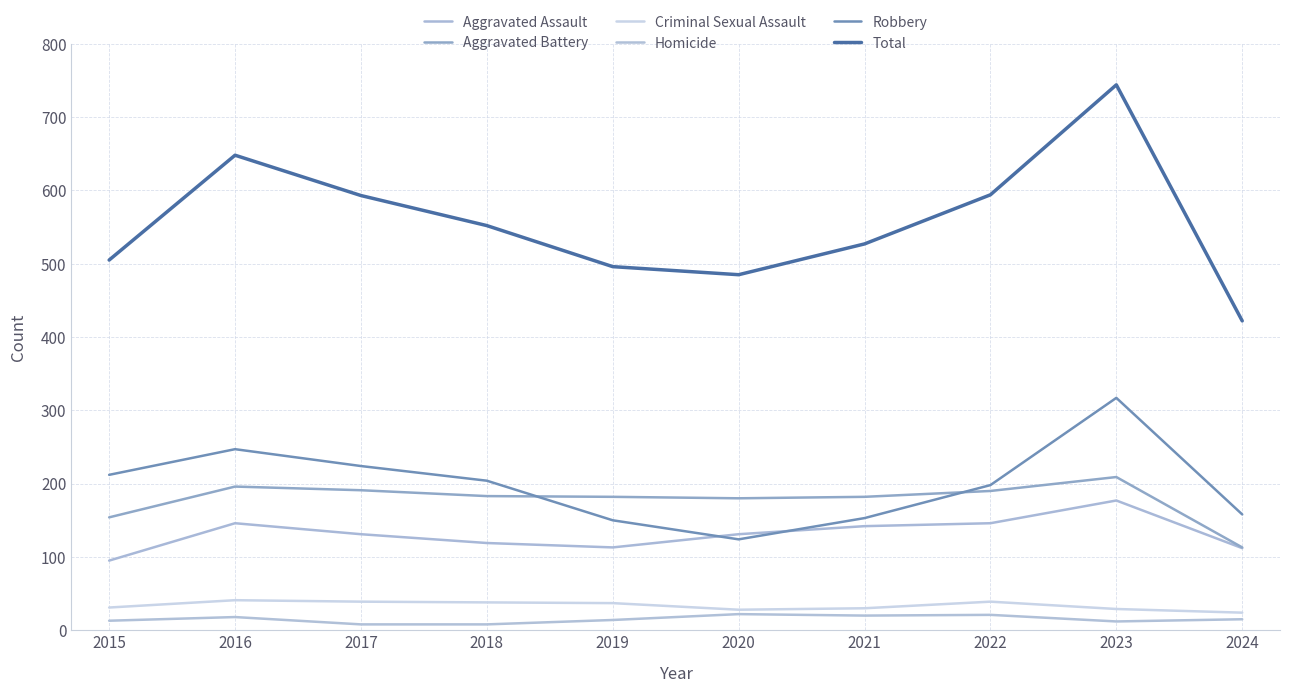

What is the value of the Aggravated Battery point at the 9th from the left?

209